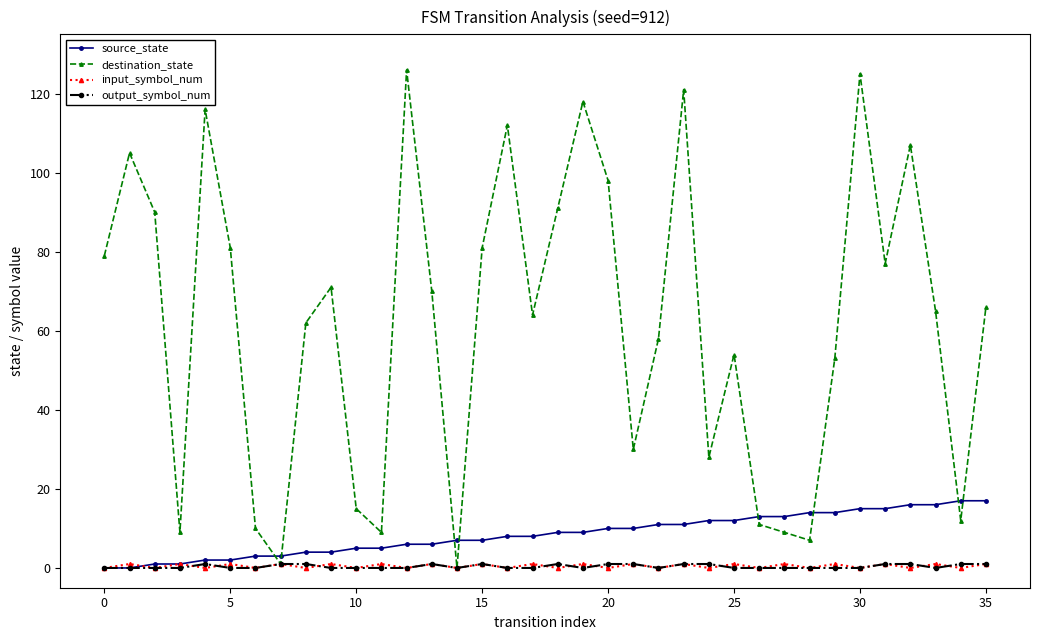

What is the value of the source_state point at the 21st from the left?

10